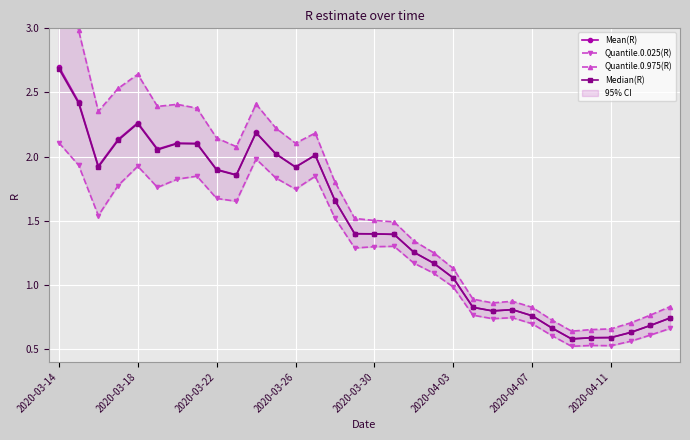

Where is Median(R) nearest to the value 1?

2020-04-03